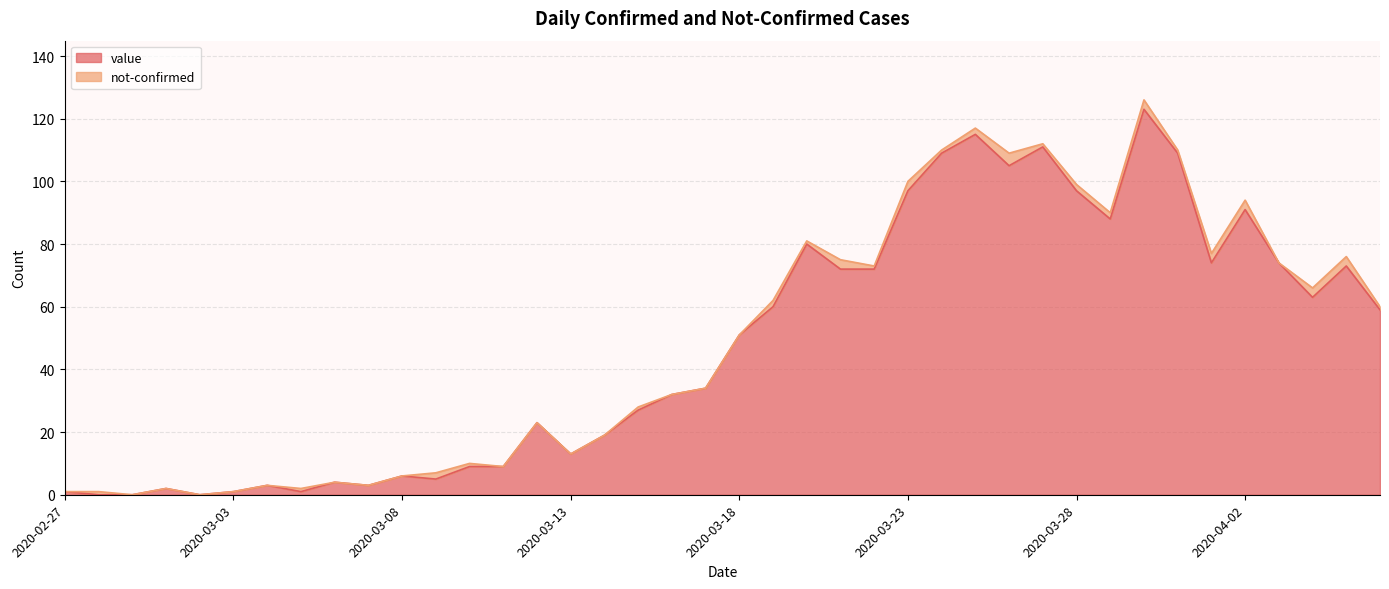

What is the greatest value displayed?

123